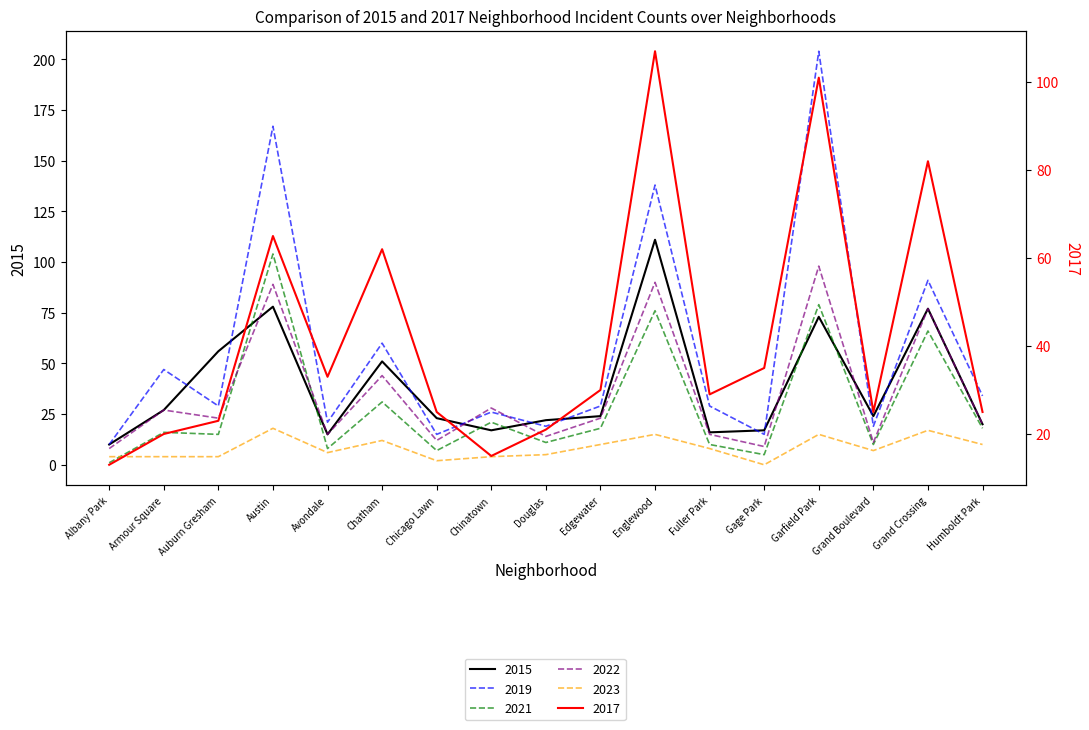

Rank the categories by 2017 value from highest to lowest.

Englewood, Garfield Park, Grand Crossing, Austin, Chatham, Gage Park, Avondale, Edgewater, Fuller Park, Chicago Lawn, Grand Boulevard, Humboldt Park, Auburn Gresham, Douglas, Armour Square, Chinatown, Albany Park